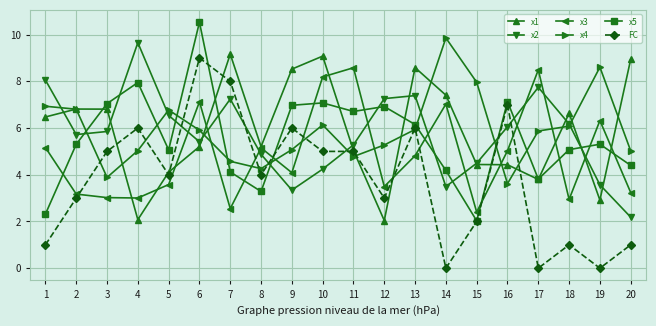

What is the value of the x5 point at the 20th from the left?

4.4